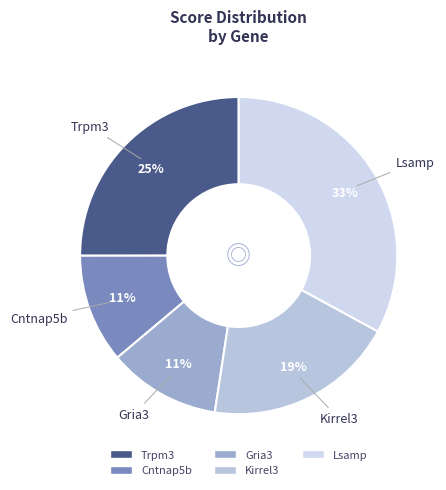

How many segments does this pie chart have?

5